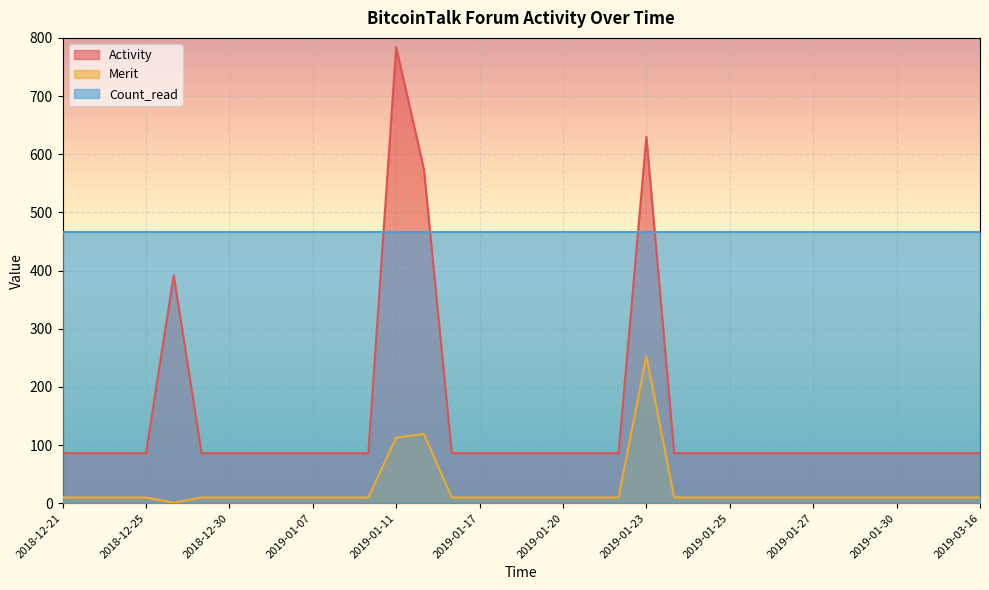

True or false: Merit and Count_read intersect in this chart.

False